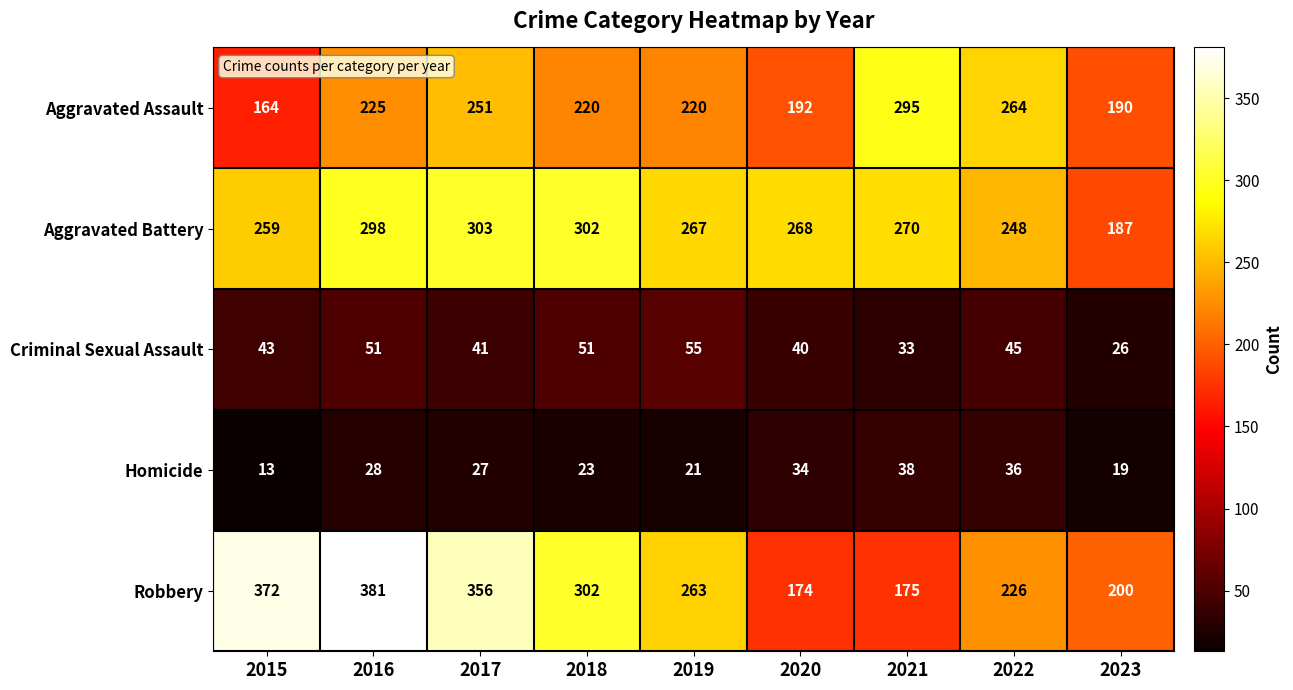

How many data points in Robbery are less than 263?

4